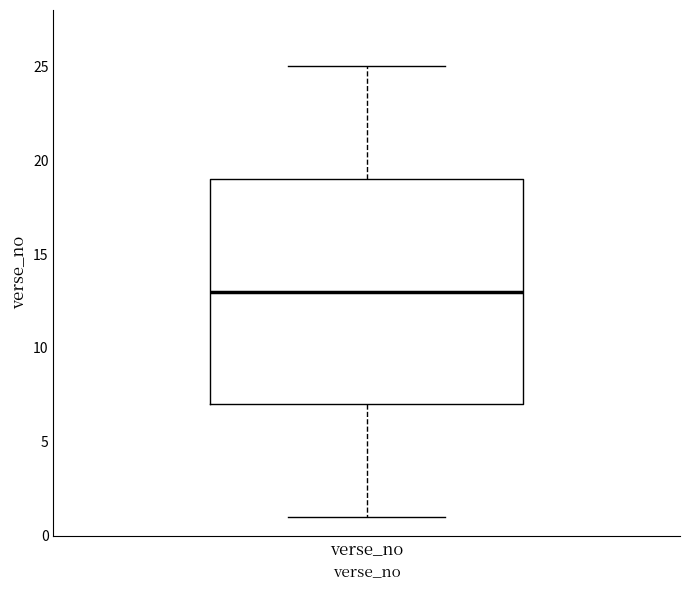

Transcribe this box plot: give where the median line is, the range the box spans, and where the two whiskers end, as read against the y-axis. The values are not printed on the chart, so give them approximately, as read against the axis.

median 13, box 7 to 19, whiskers 1 to 25